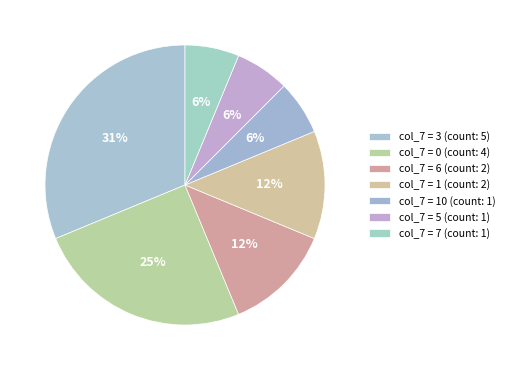

Is there any slice that represents more than half of the pie?

No